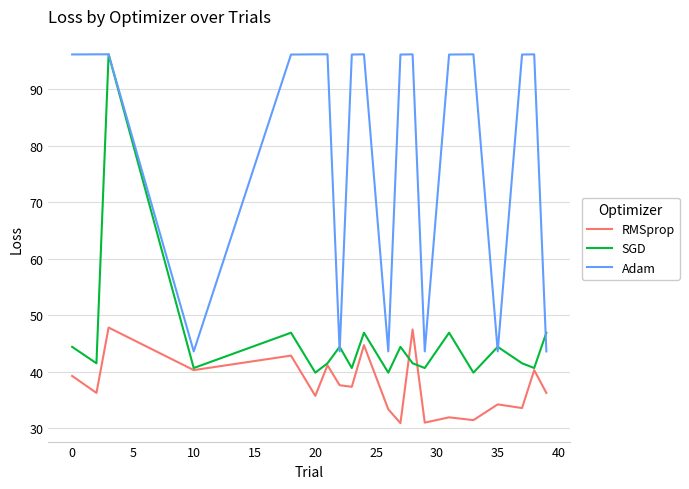

What is the highest value of the RMSprop series?

47.9